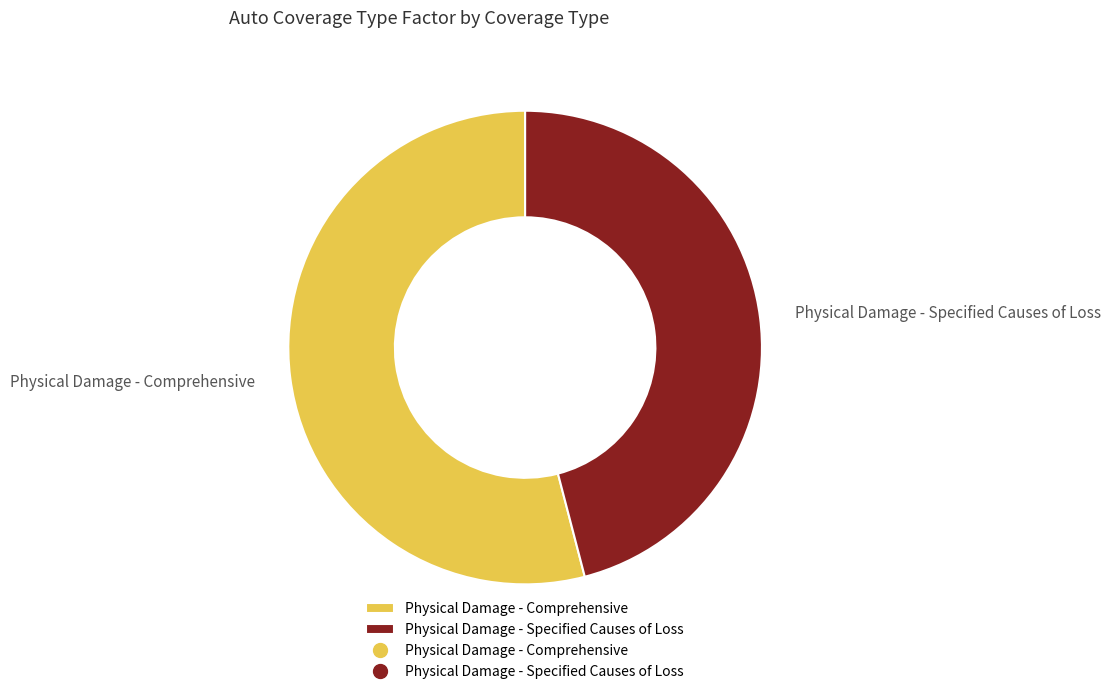

Which slice is the smallest?

Physical Damage - Specified Causes of Loss